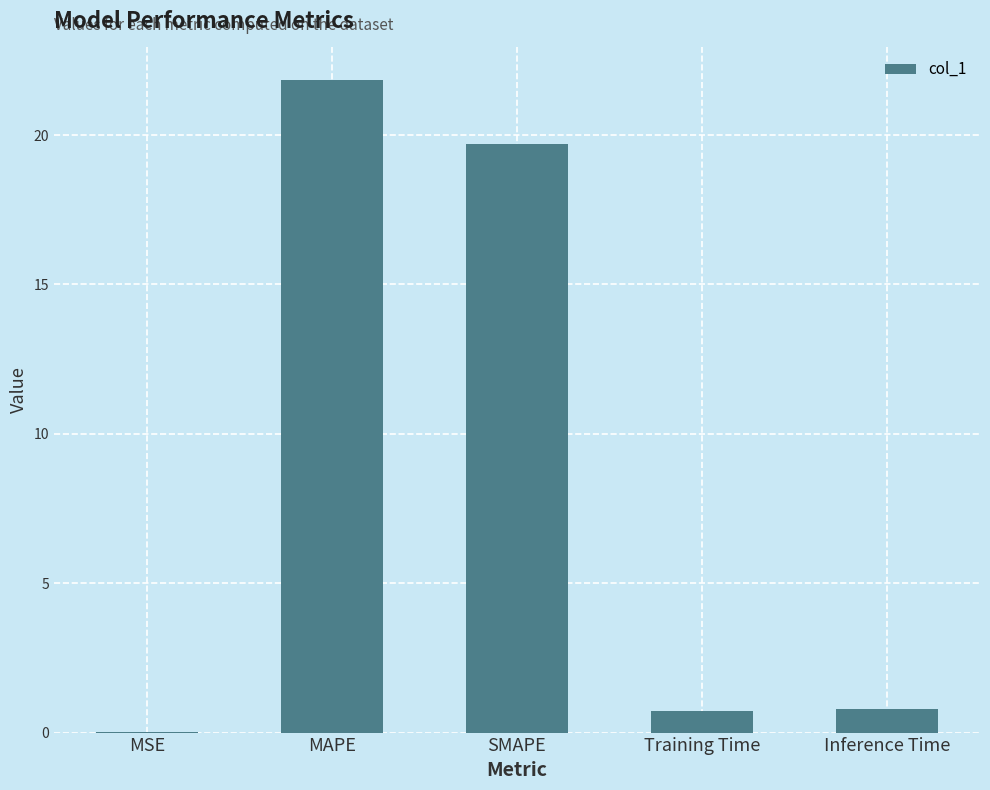

True or false: the data shows 0.8 at Inference Time.

True